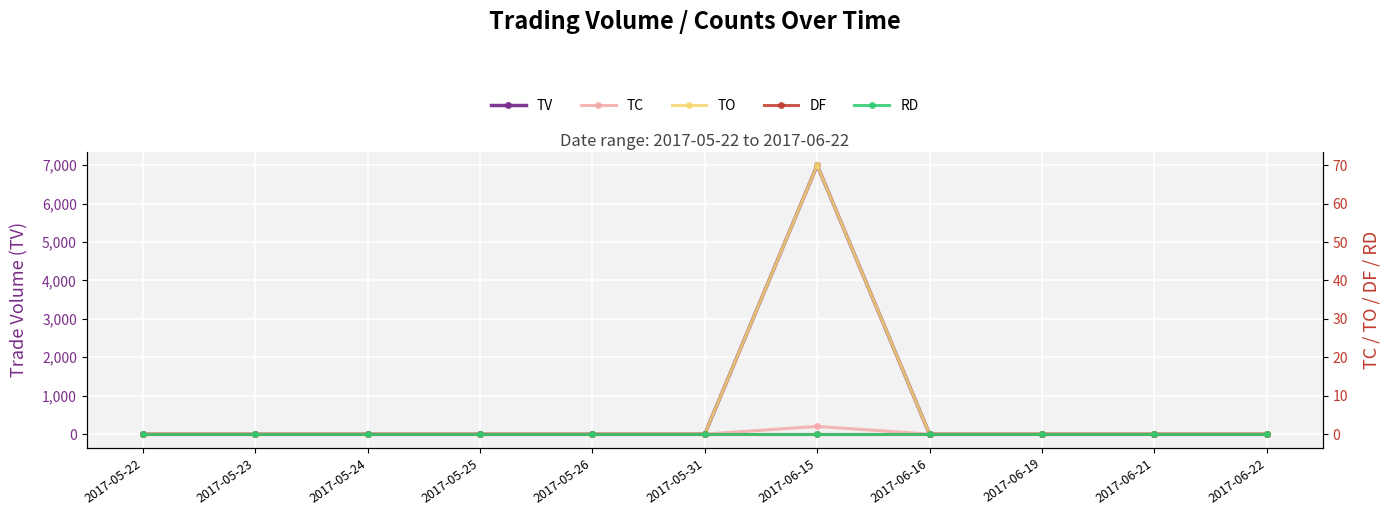

Is it true that TC equals 0 at 2017-05-23?

True